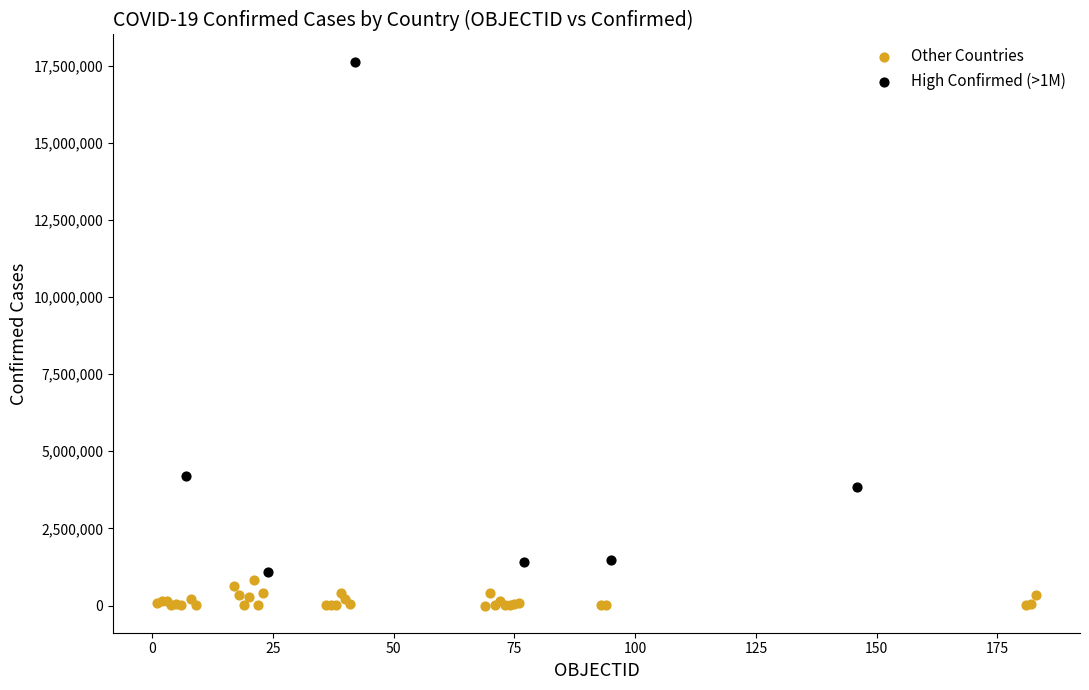

Which series contains the highest Y value?

High Confirmed (>1M)